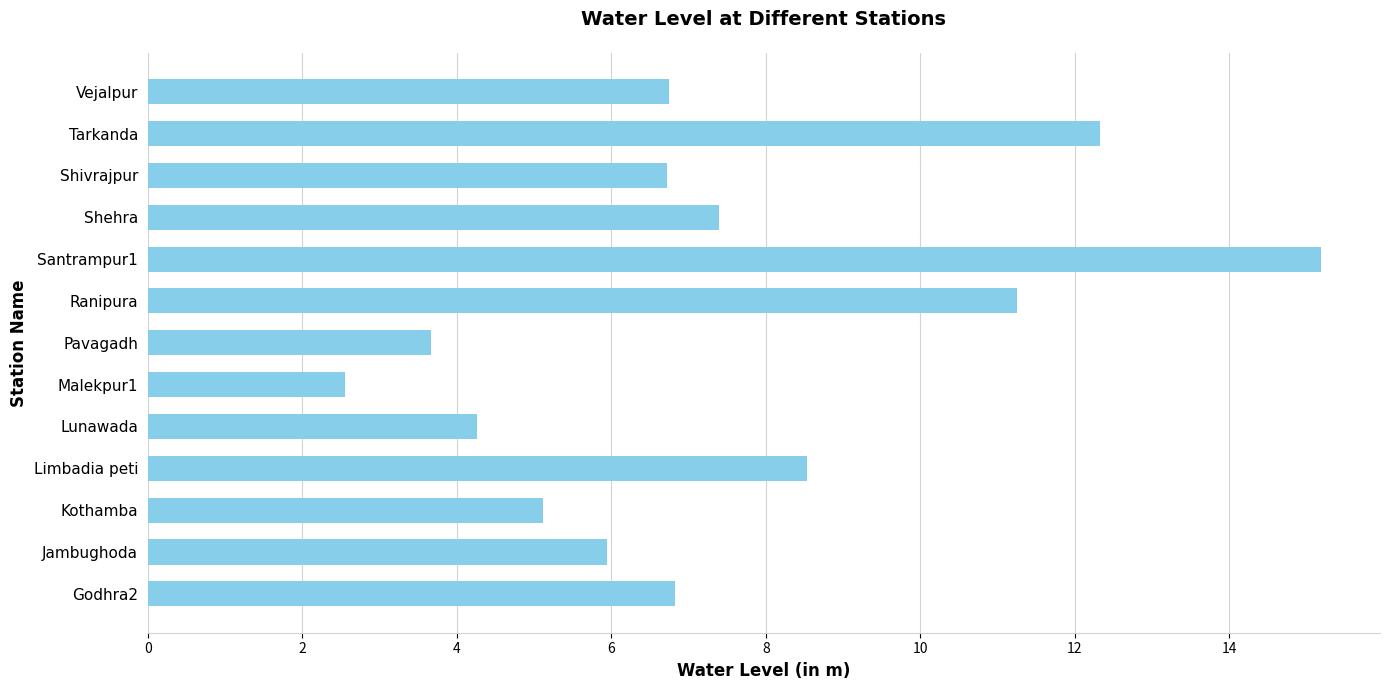

At which category does the chart reach its peak across all series?

Santrampur1